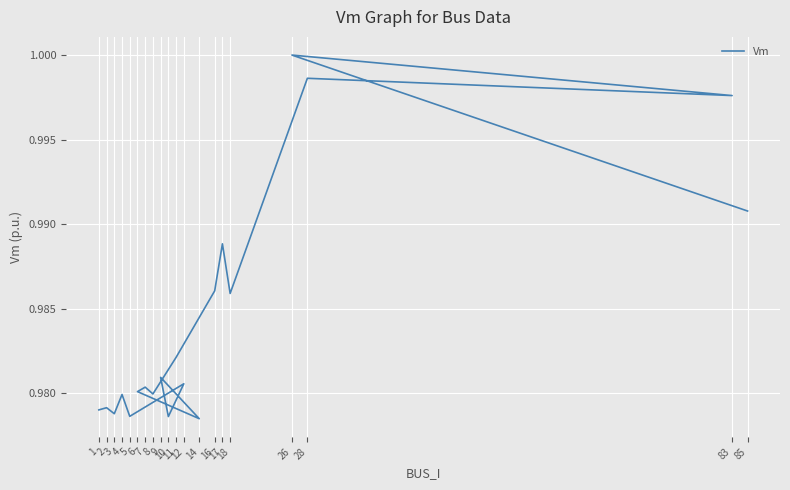

Is it true that the value at 2 is 1.6?

False